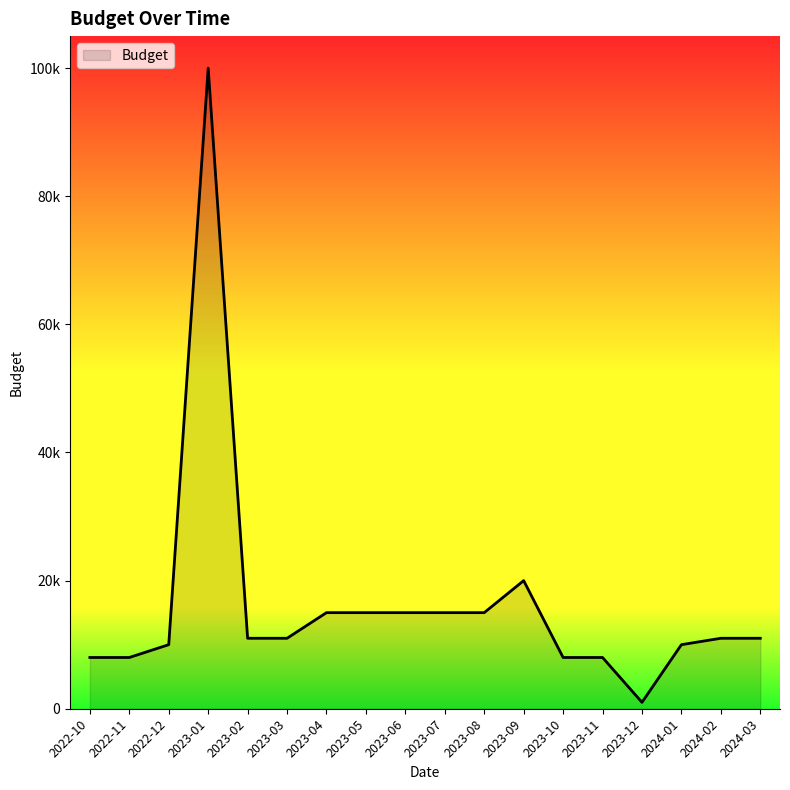

Which category has the highest value across all series?

2023-01